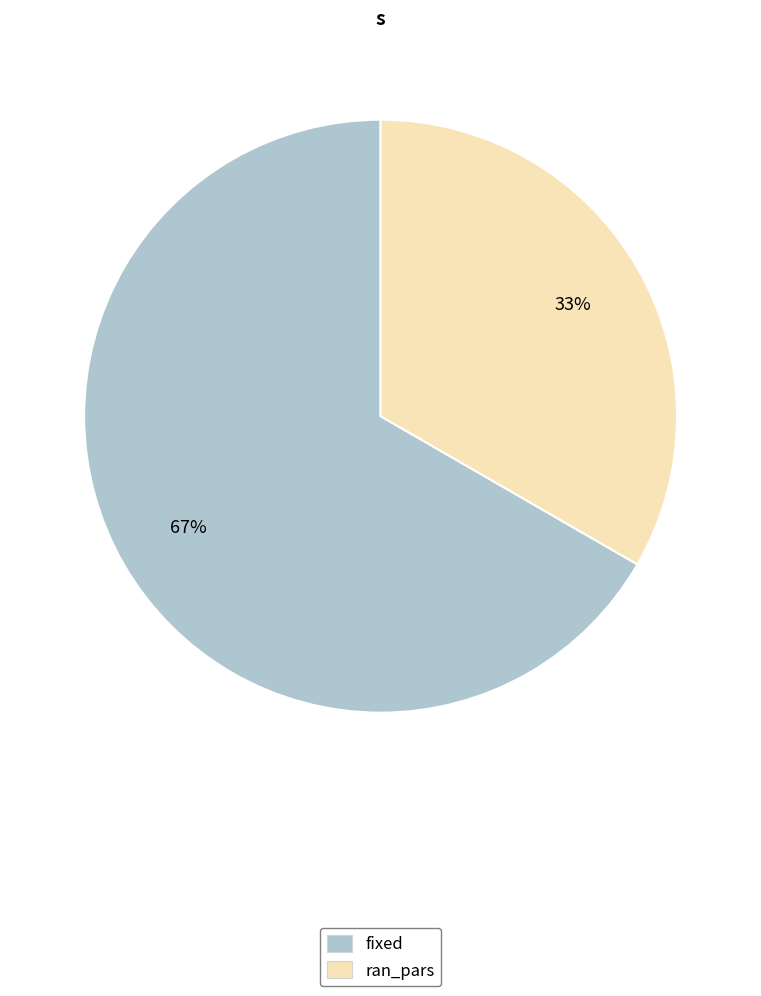

To the nearest percent, what percentage of the pie is fixed?

67%